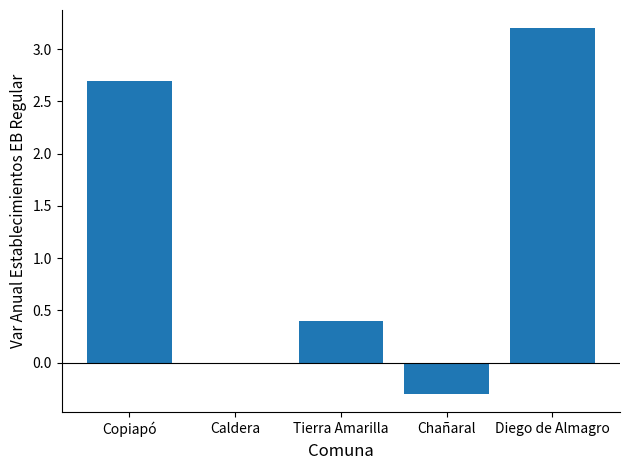

Are the bars horizontal?

No